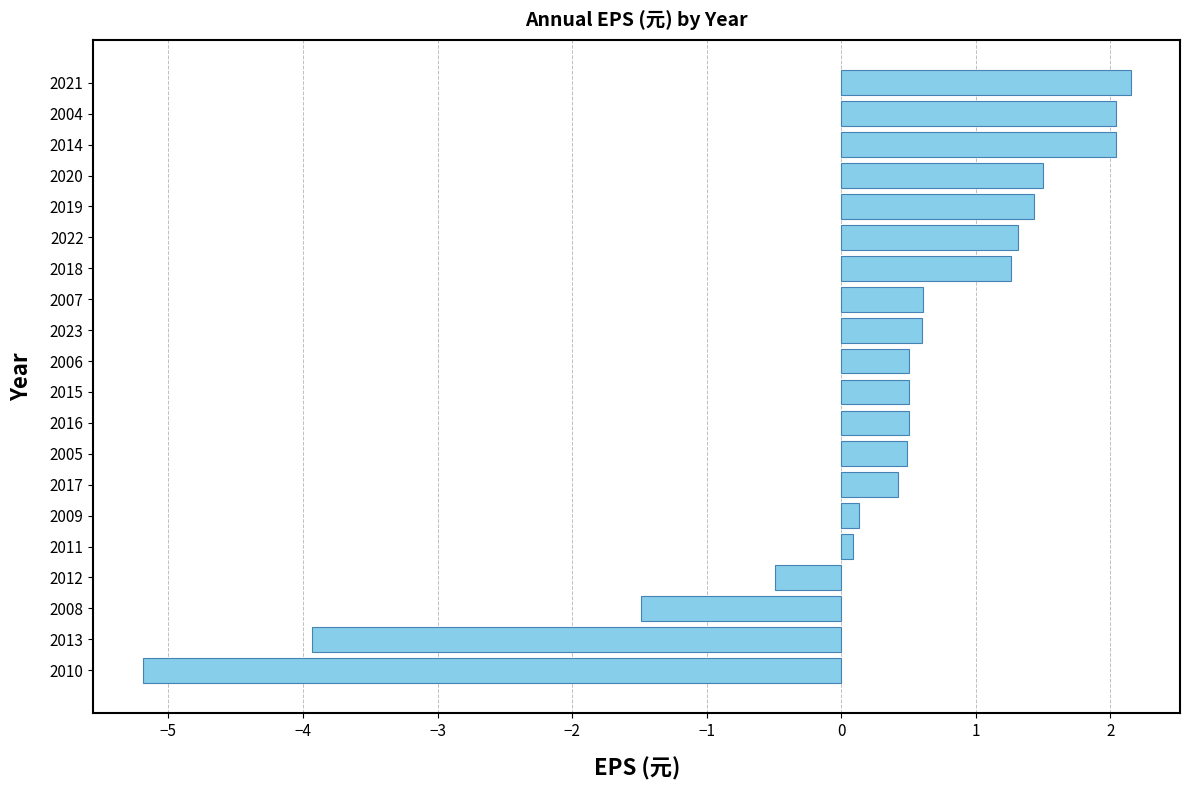

What is the smallest value displayed?

-5.2